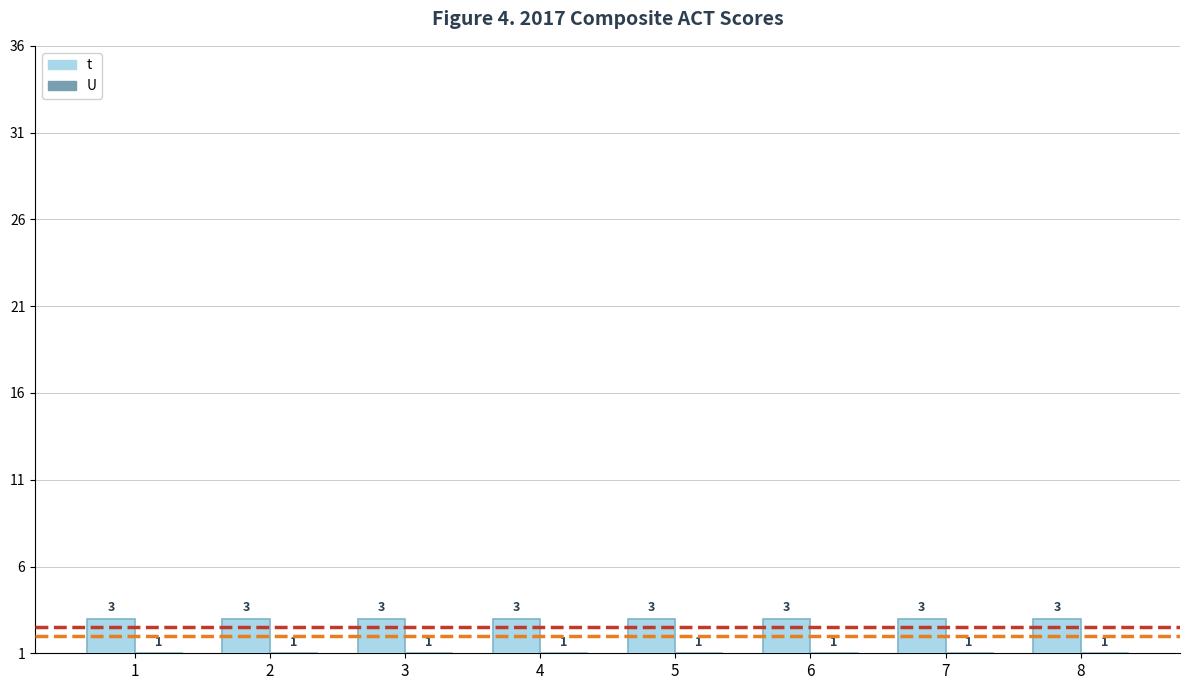

What is the average value of the U series?

1